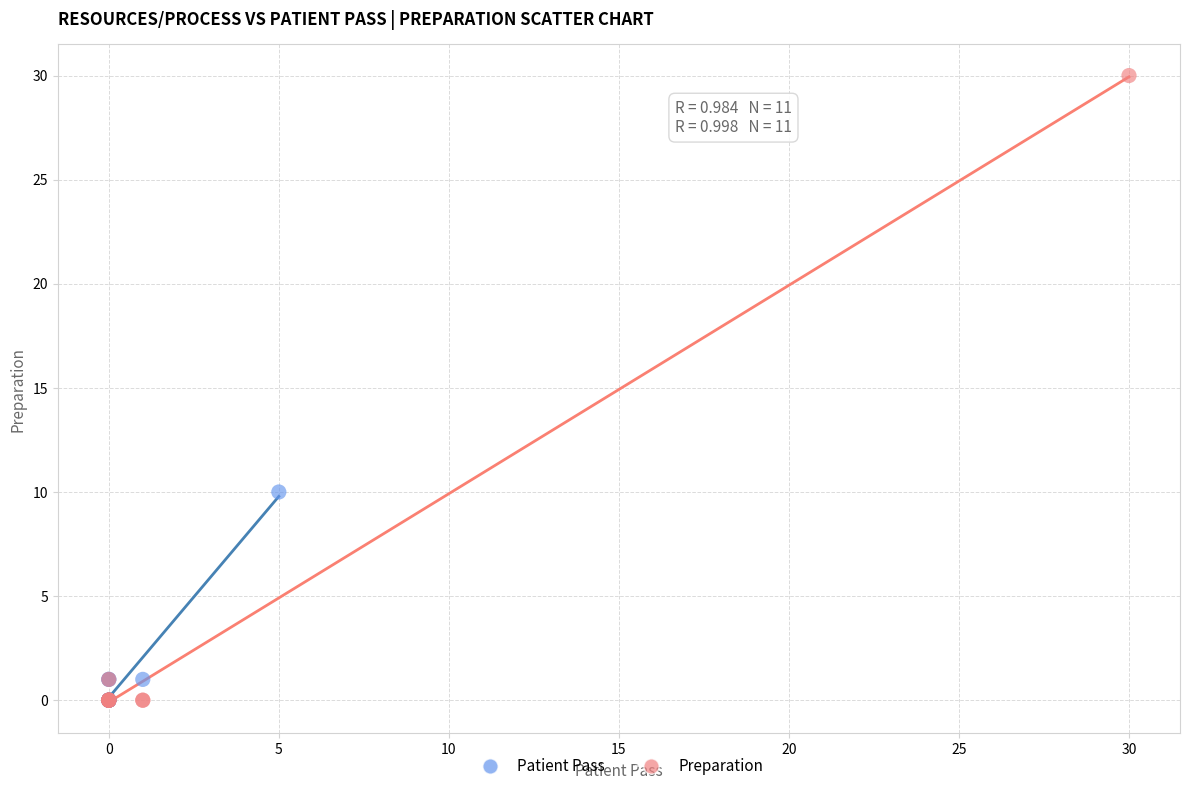

Which series reaches the maximum Y coordinate?

Preparation